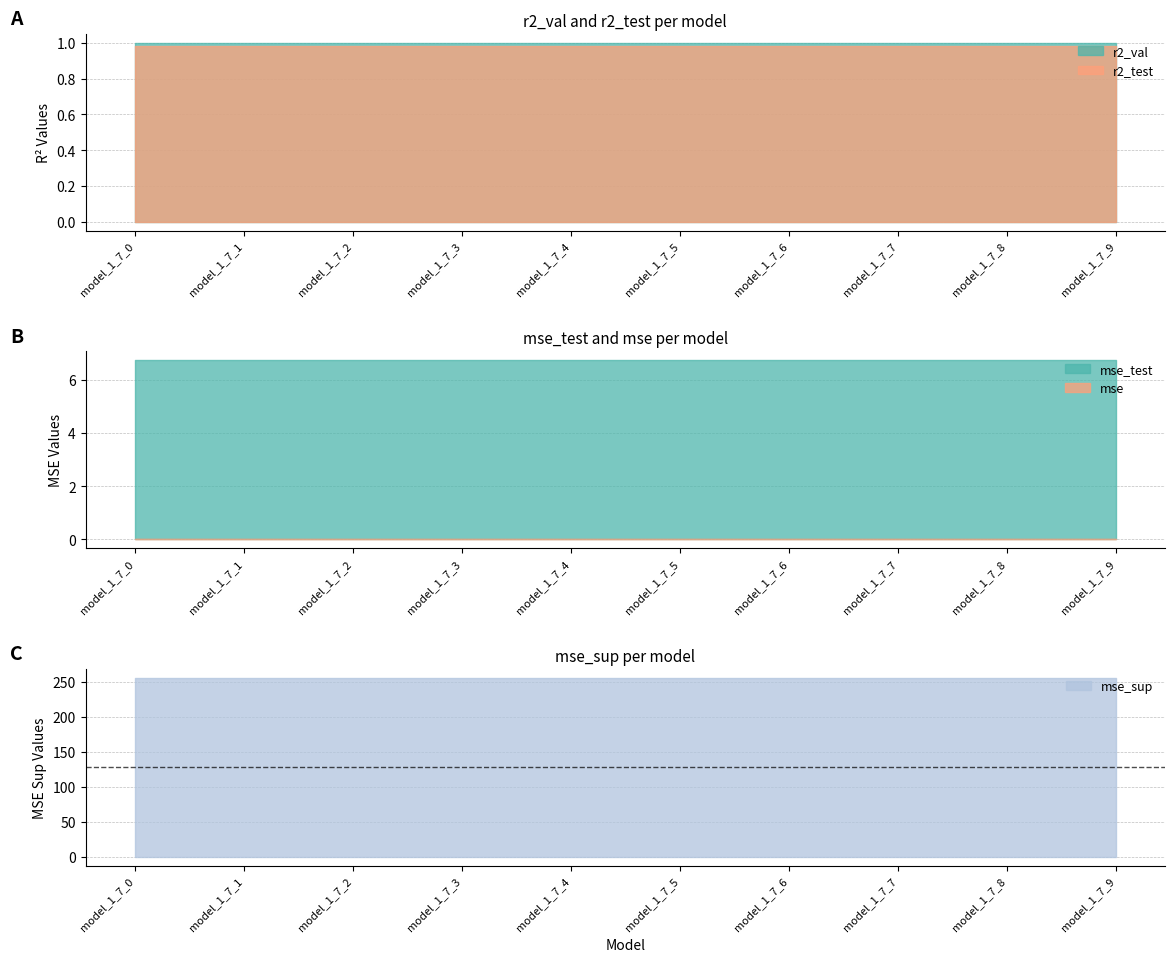

What is the highest value of the mse_test series?

6.7